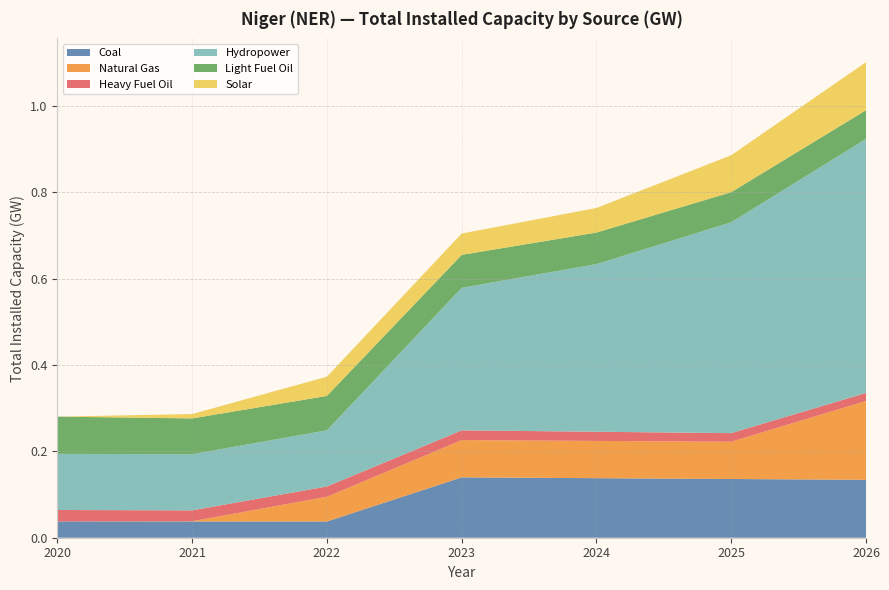

Reading right to left, transcribe all the data shown in this chart.

Coal: 2026=0.1	2025=0.1	2024=0.1	2023=0.1	2022=0.0	2021=0.0	2020=0.0
Natural Gas: 2026=0.2	2025=0.1	2024=0.1	2023=0.1	2022=0.1	2021=0.0	2020=0.0
Heavy Fuel Oil: 2026=0.0	2025=0.0	2024=0.0	2023=0.0	2022=0.0	2021=0.0	2020=0.0
Hydropower: 2026=0.6	2025=0.5	2024=0.4	2023=0.3	2022=0.1	2021=0.1	2020=0.1
Light Fuel Oil: 2026=0.1	2025=0.1	2024=0.1	2023=0.1	2022=0.1	2021=0.1	2020=0.1
Solar: 2026=0.1	2025=0.1	2024=0.1	2023=0.0	2022=0.0	2021=0.0	2020=0.0